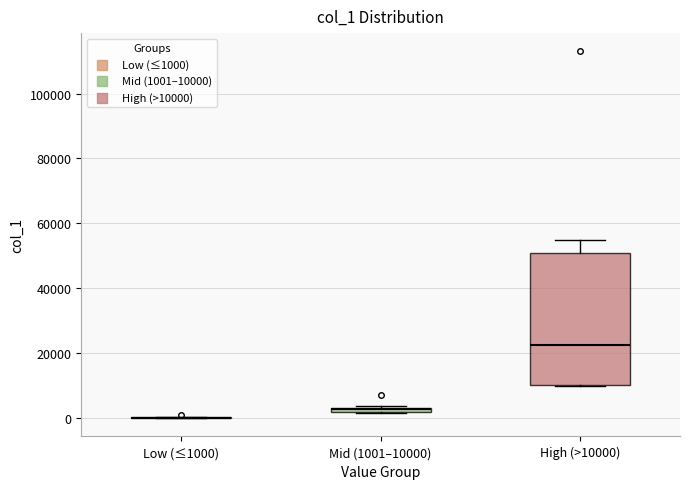

Where is the upper edge of the box for High (>10000) on the y-axis? The values are not printed on the chart, so give them approximately, as read against the axis.

50000